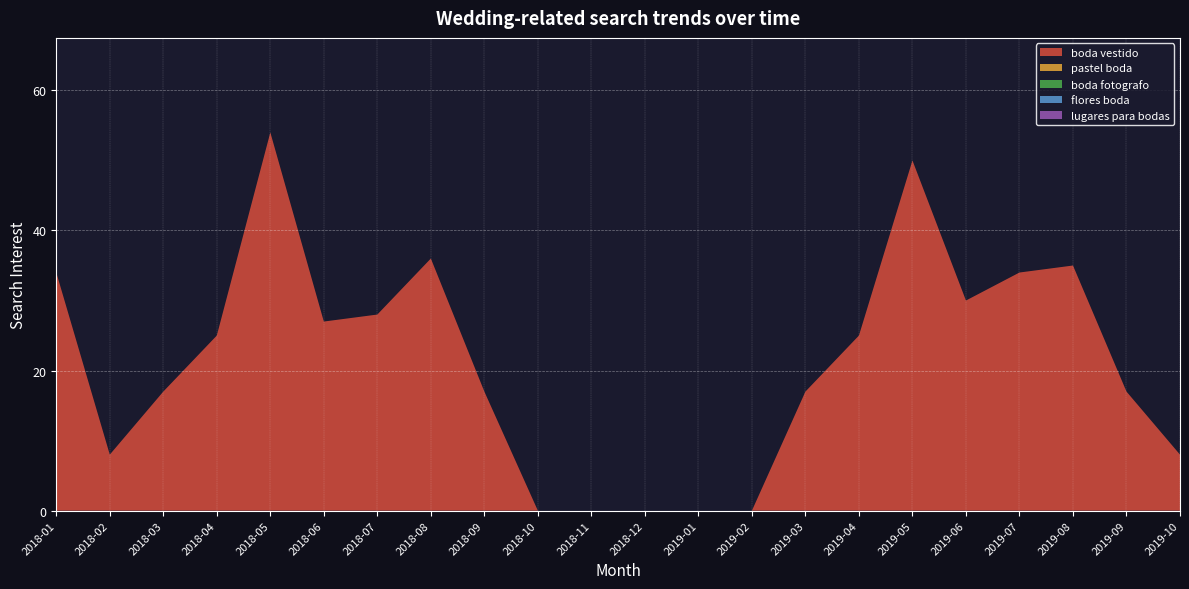

Reading right to left, what are all the values shown in this chart?

boda vestido: 2019-10=8	2019-09=17	2019-08=35	2019-07=34	2019-06=30	2019-05=50	2019-04=25	2019-03=17	2019-02=0	2019-01=0	2018-12=0	2018-11=0	2018-10=0	2018-09=17	2018-08=36	2018-07=28	2018-06=27	2018-05=54	2018-04=25	2018-03=17	2018-02=8	2018-01=34
pastel boda: 2019-10=0	2019-09=0	2019-08=0	2019-07=0	2019-06=0	2019-05=0	2019-04=0	2019-03=0	2019-02=0	2019-01=0	2018-12=0	2018-11=0	2018-10=0	2018-09=0	2018-08=0	2018-07=0	2018-06=0	2018-05=0	2018-04=0	2018-03=0	2018-02=0	2018-01=0
boda fotografo: 2019-10=0	2019-09=0	2019-08=0	2019-07=0	2019-06=0	2019-05=0	2019-04=0	2019-03=0	2019-02=0	2019-01=0	2018-12=0	2018-11=0	2018-10=0	2018-09=0	2018-08=0	2018-07=0	2018-06=0	2018-05=0	2018-04=0	2018-03=0	2018-02=0	2018-01=0
flores boda: 2019-10=0	2019-09=0	2019-08=0	2019-07=0	2019-06=0	2019-05=0	2019-04=0	2019-03=0	2019-02=0	2019-01=0	2018-12=0	2018-11=0	2018-10=0	2018-09=0	2018-08=0	2018-07=0	2018-06=0	2018-05=0	2018-04=0	2018-03=0	2018-02=0	2018-01=0
lugares para bodas: 2019-10=0	2019-09=0	2019-08=0	2019-07=0	2019-06=0	2019-05=0	2019-04=0	2019-03=0	2019-02=0	2019-01=0	2018-12=0	2018-11=0	2018-10=0	2018-09=0	2018-08=0	2018-07=0	2018-06=0	2018-05=0	2018-04=0	2018-03=0	2018-02=0	2018-01=0